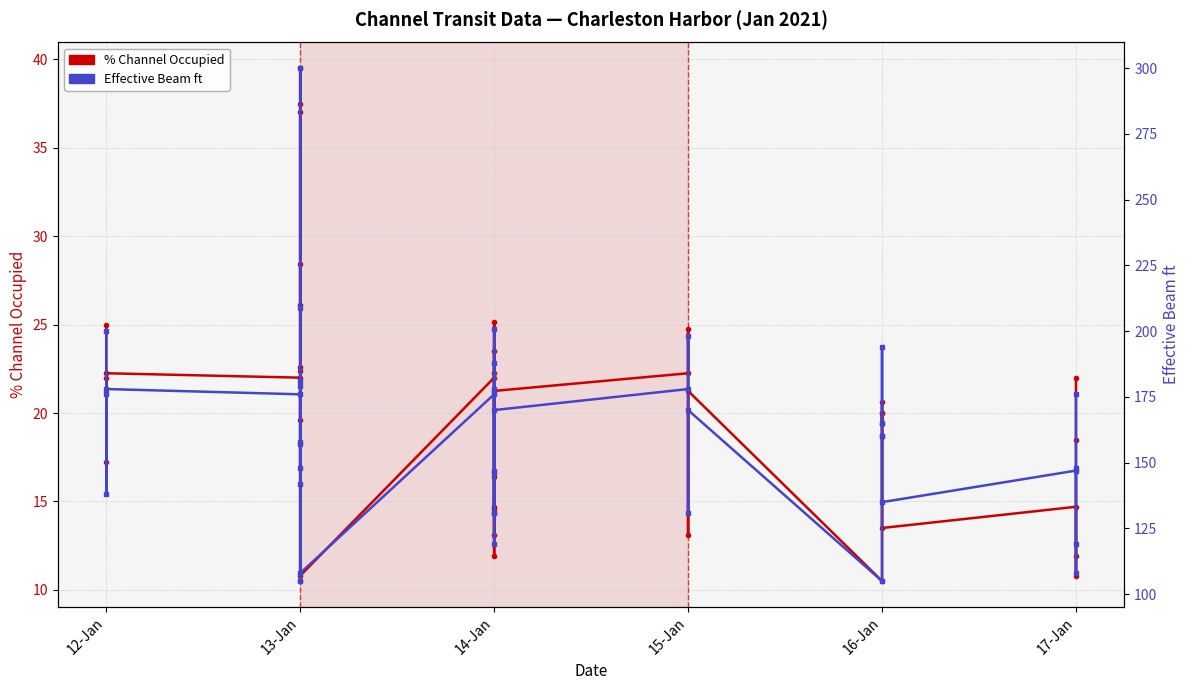

In Effective Beam ft, how many points are lower than both neighbors (excluding endpoints)?

12